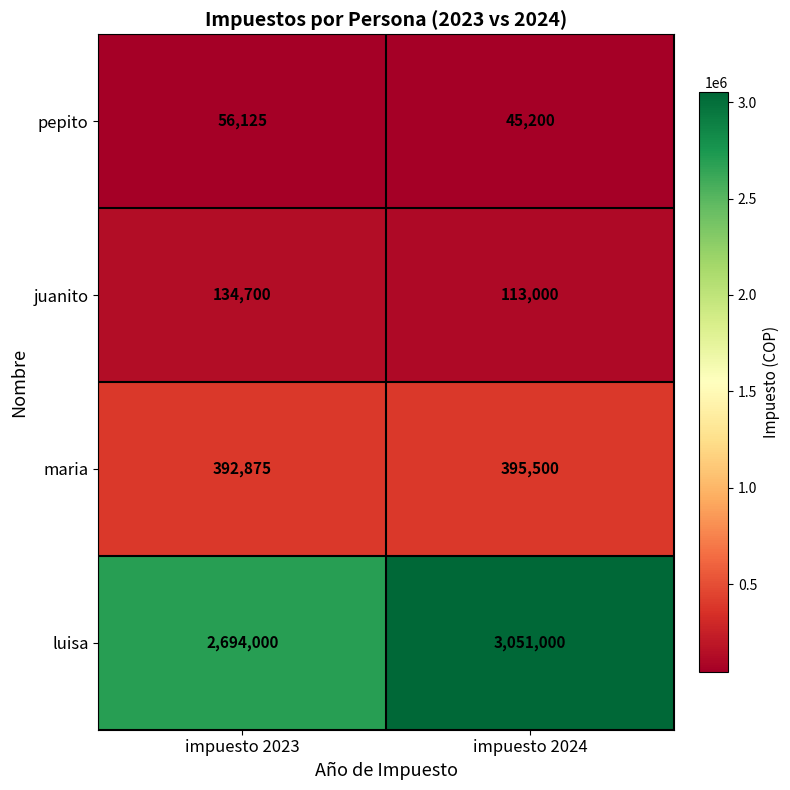

At impuesto 2023, list the series in order from largest to smallest.

luisa, maria, juanito, pepito